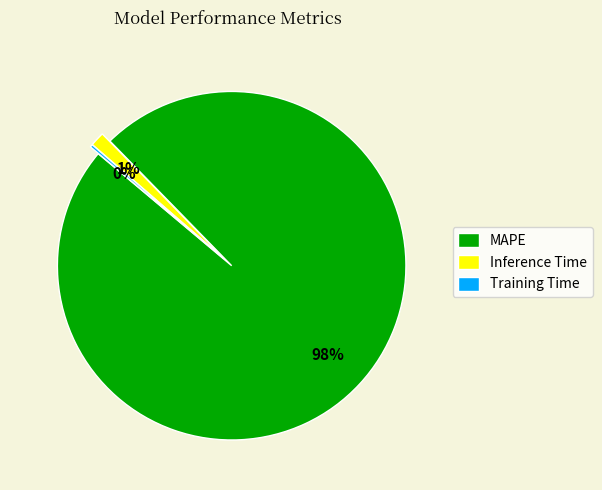

What is the largest slice in the pie chart?

MAPE